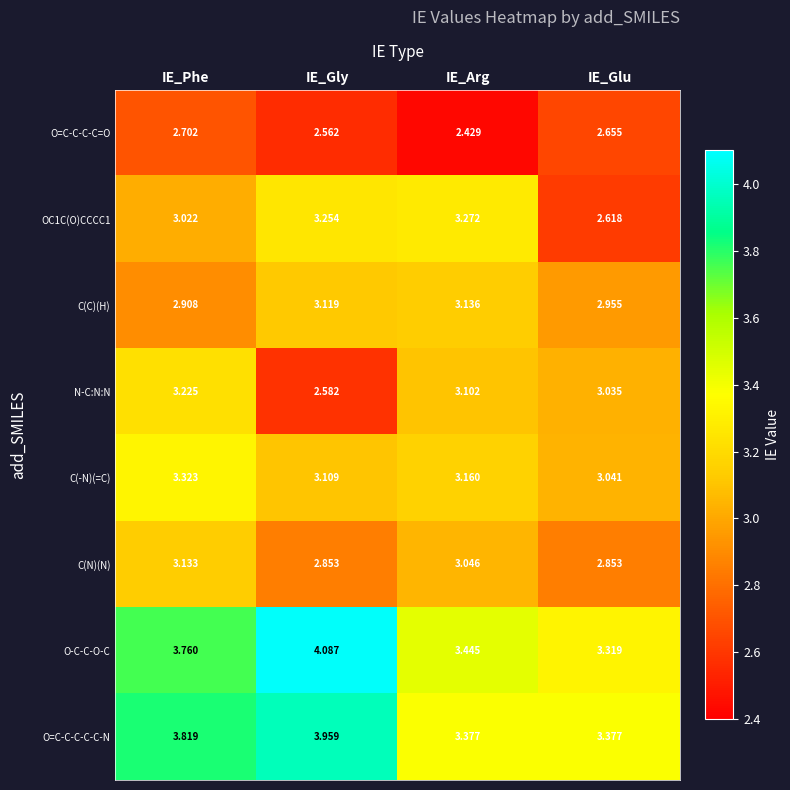

Between IE_Gly and IE_Arg, which series saw the biggest shift?

O-C-C-O-C